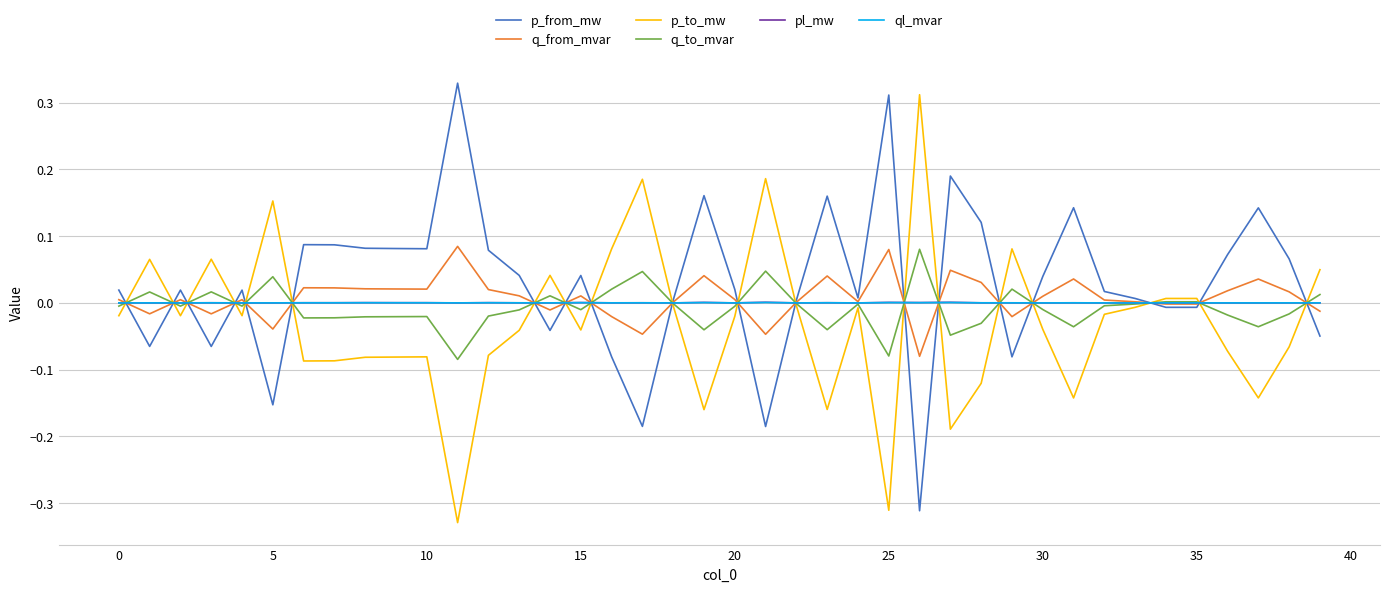

What is the maximum value for q_from_mvar?

0.1